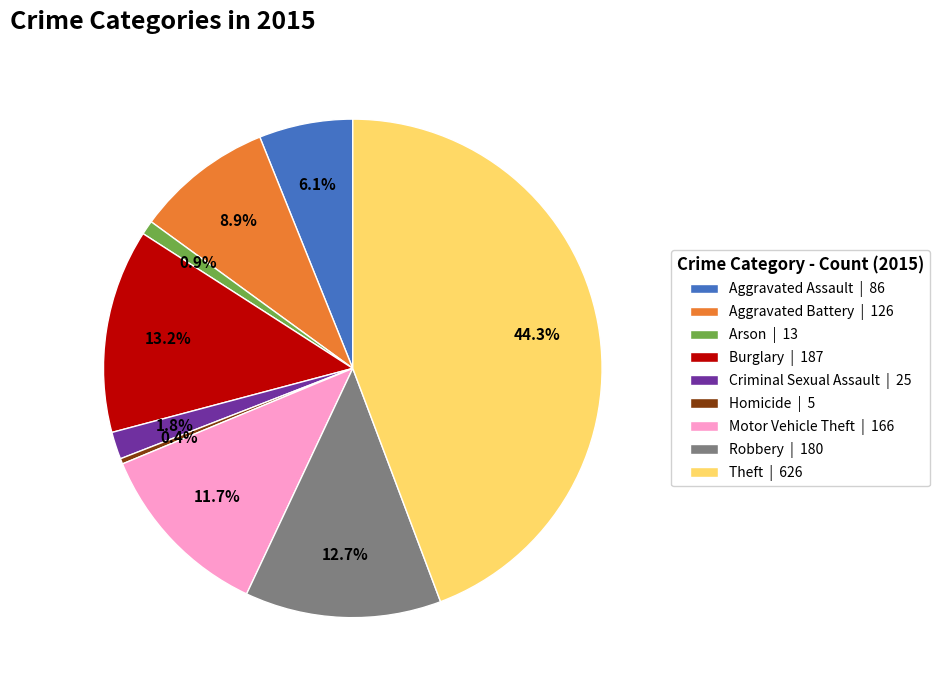

Is Robbery the majority of the pie?

No